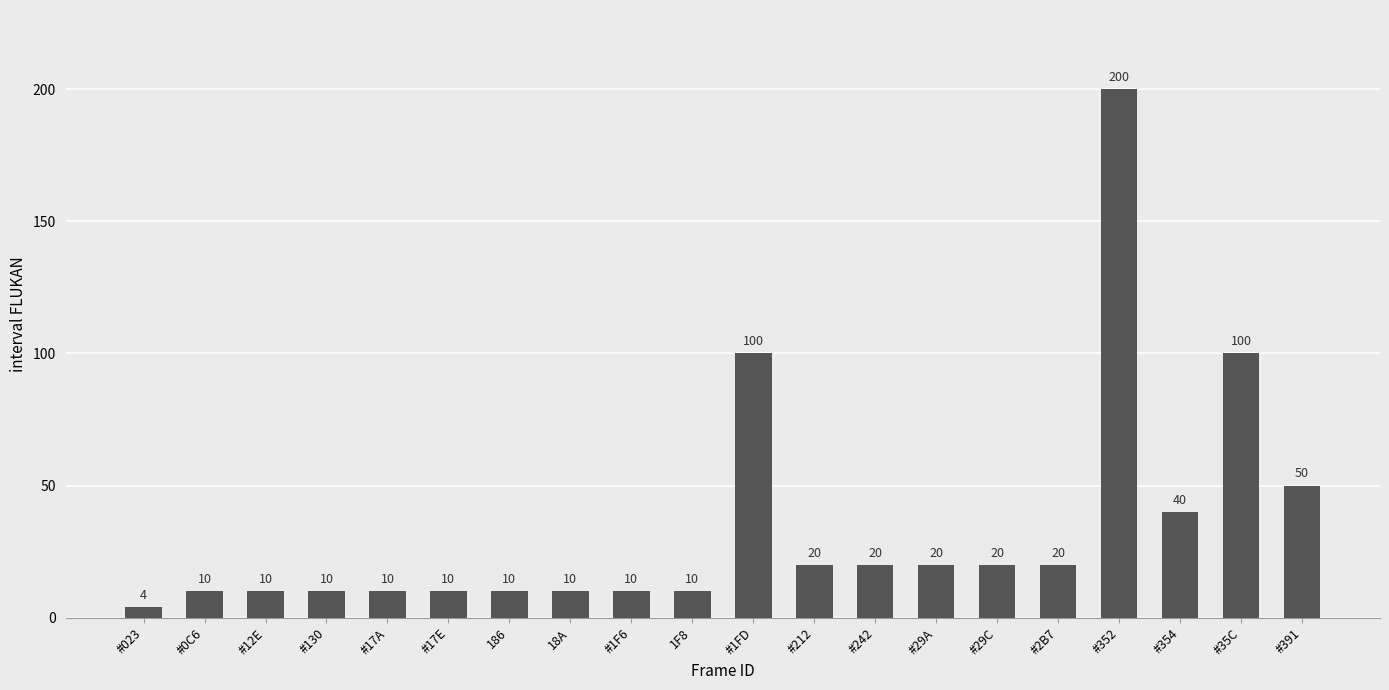

Where does the data first go above 20?

#1FD